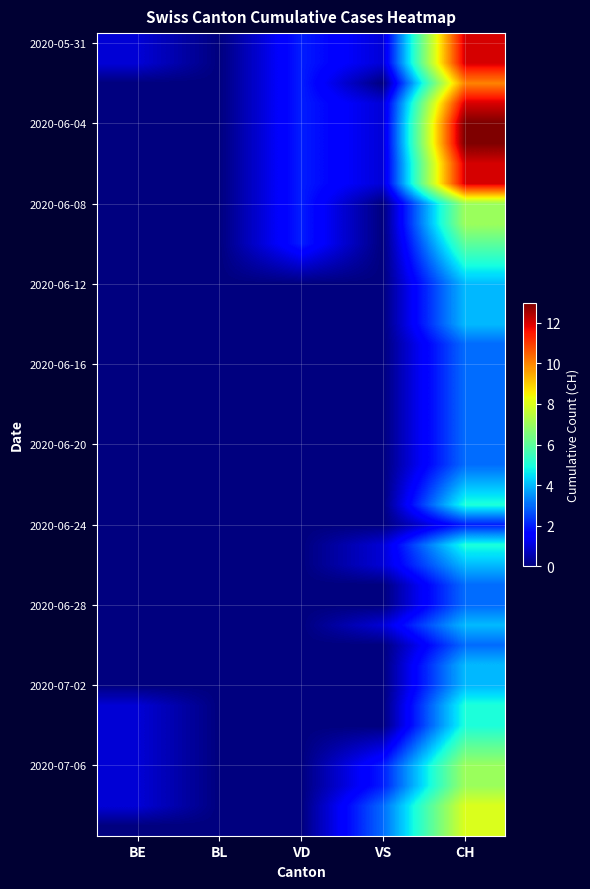

Between CH and BE, which is larger?

CH